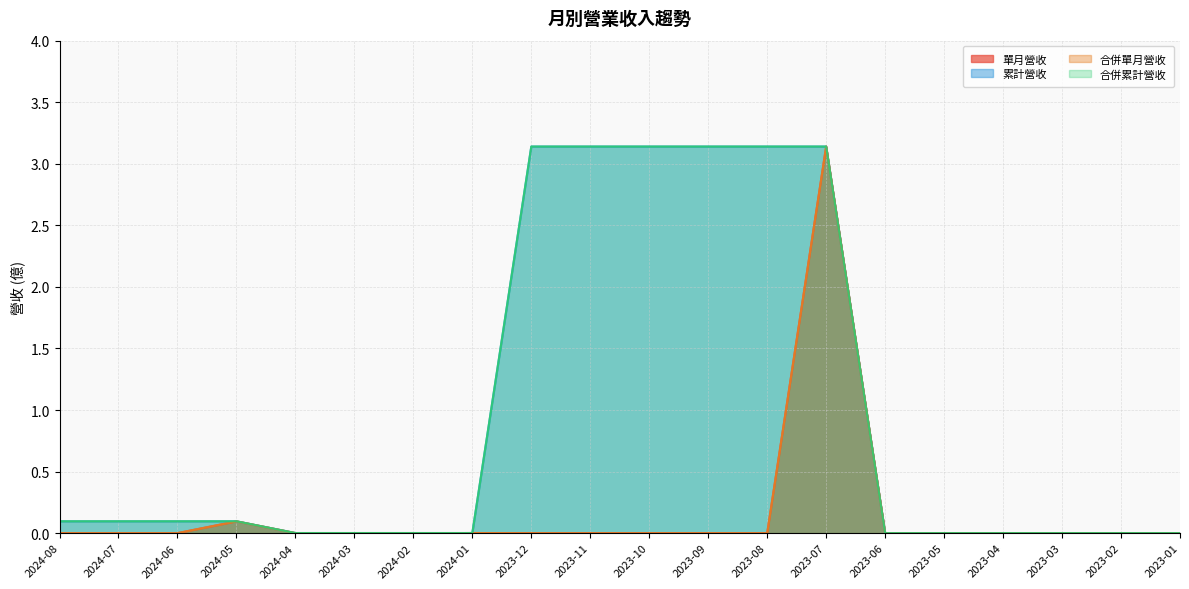

Rank the categories by 合併累計營收 value from lowest to highest.

2023-06, 2023-05, 2023-04, 2023-03, 2023-02, 2023-01, 2024-04, 2024-03, 2024-02, 2024-01, 2024-08, 2024-07, 2024-06, 2024-05, 2023-12, 2023-11, 2023-10, 2023-09, 2023-08, 2023-07